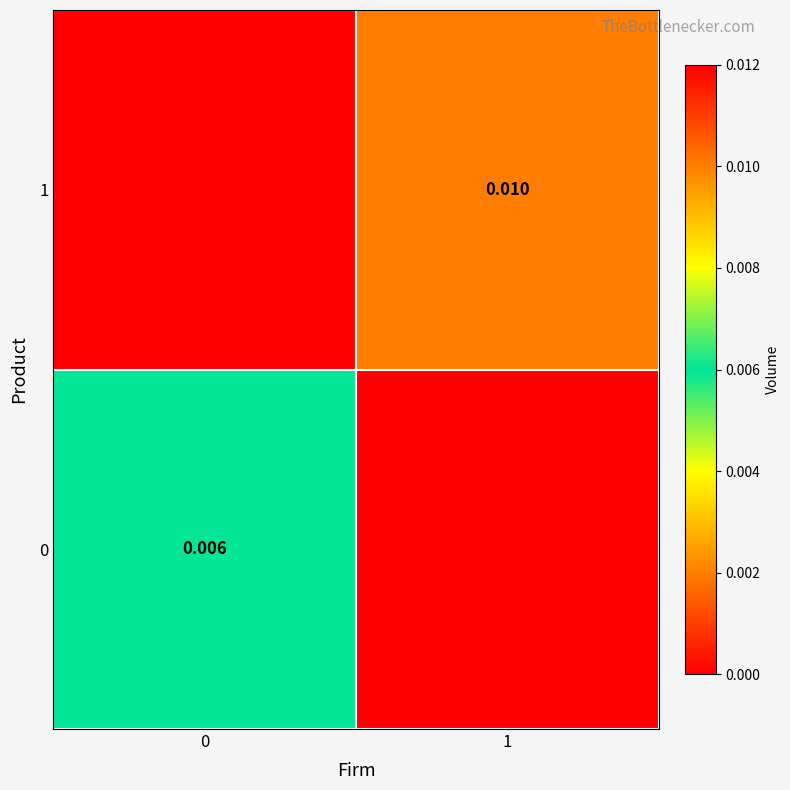

Is the value of 1 at 1 greater than the value of 0 at 0?

Yes